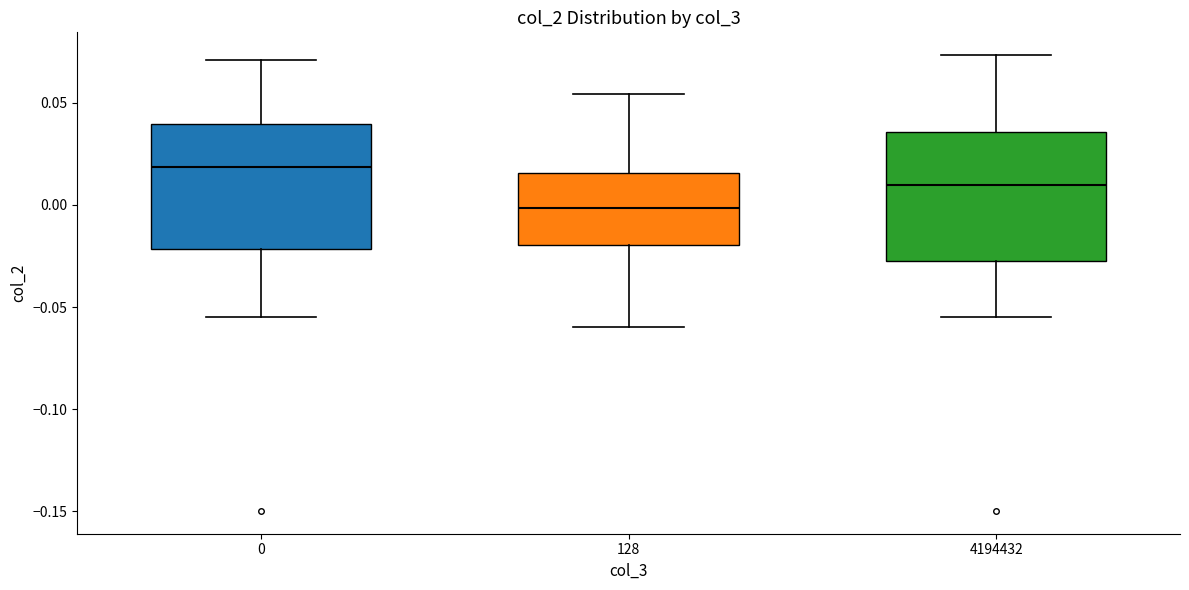

Which box has the highest median line?

0